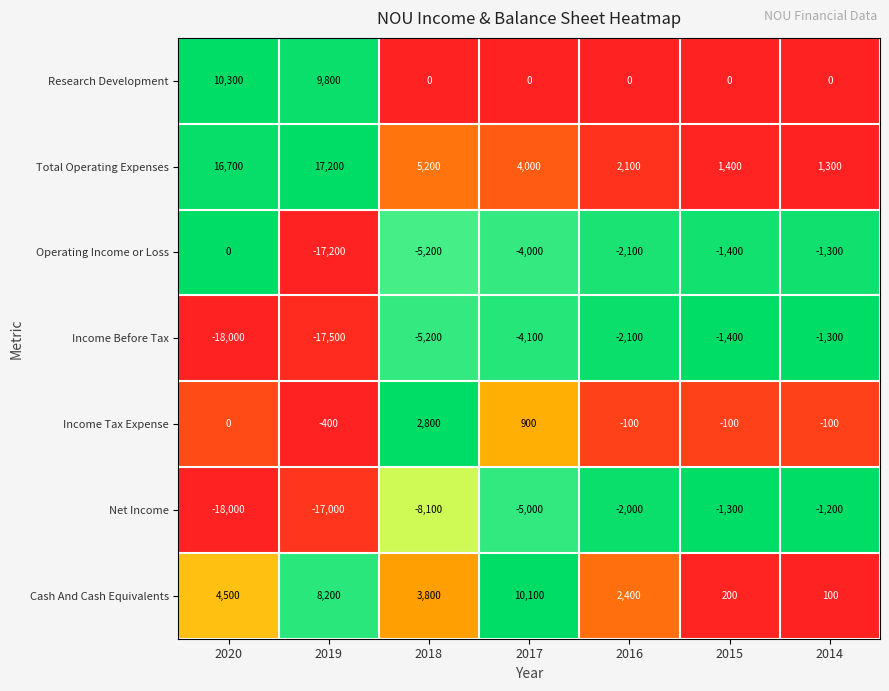

Which series has the largest total across all categories?

Total Operating Expenses